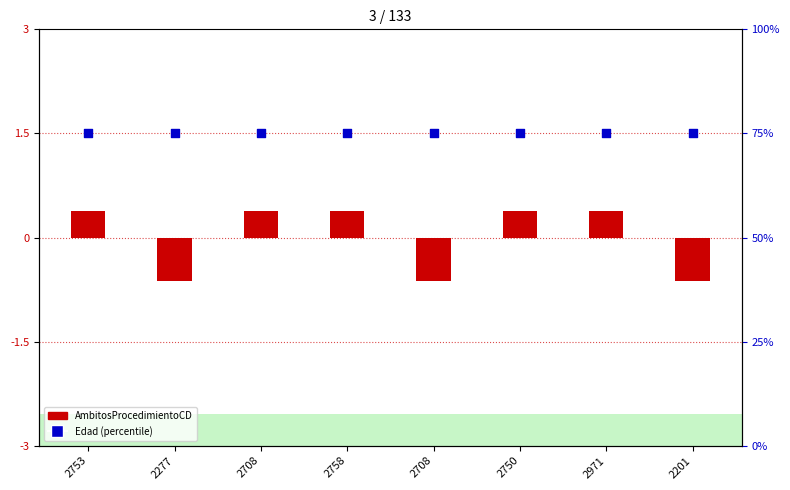

Which series contains the lowest Y value?

AmbitosProcedimientoCD (centered)